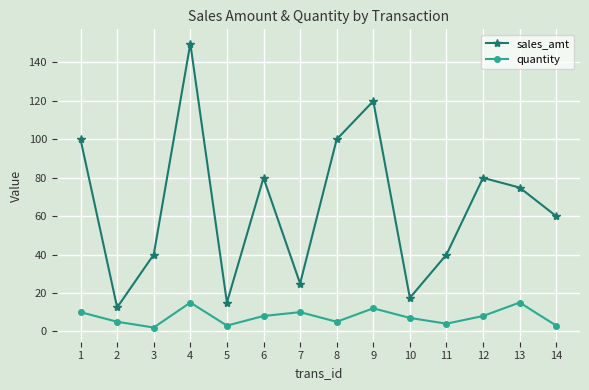

True or false: quantity and sales_amt cross at least once.

False